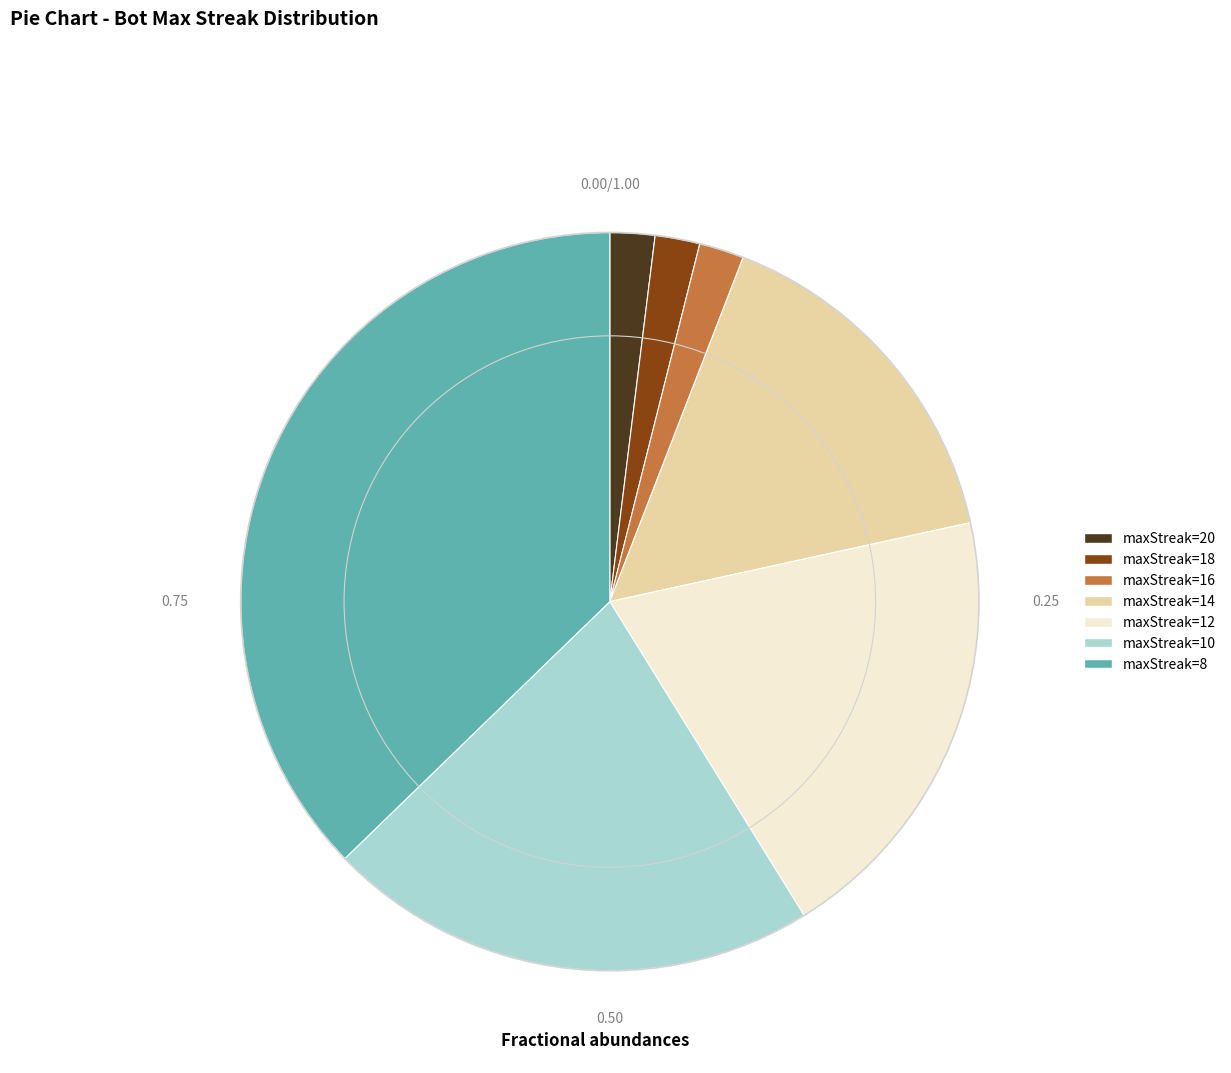

What is the largest slice in the pie chart?

maxStreak=8